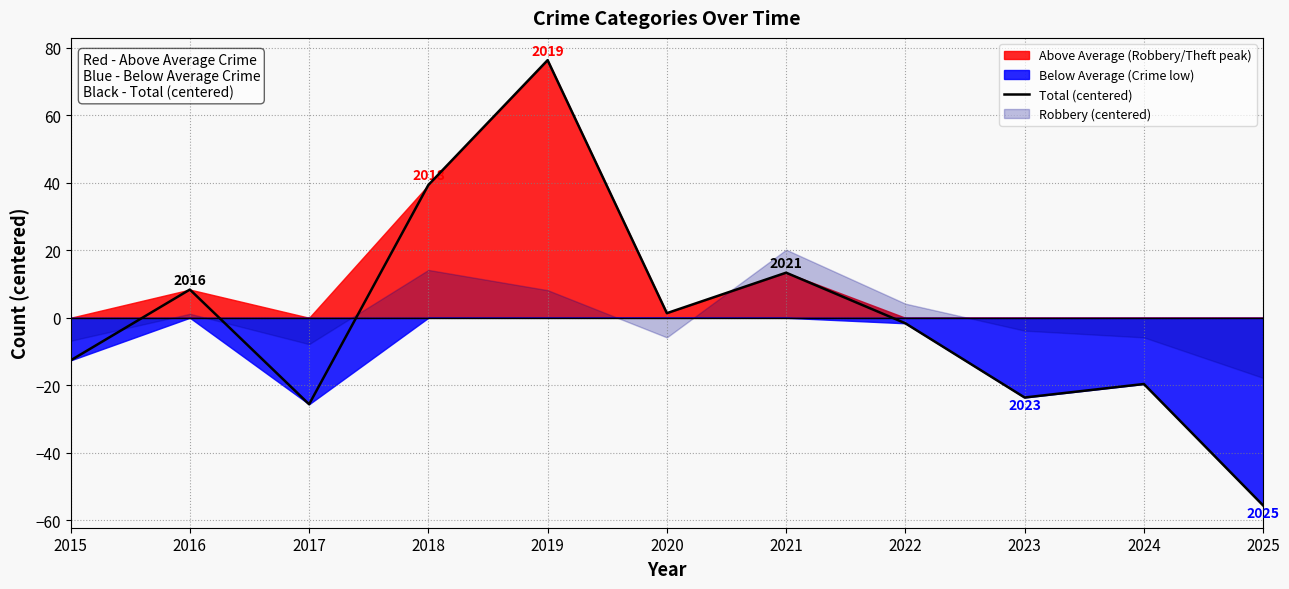

How many points are higher than both their immediate neighbors (excluding endpoints)?

4